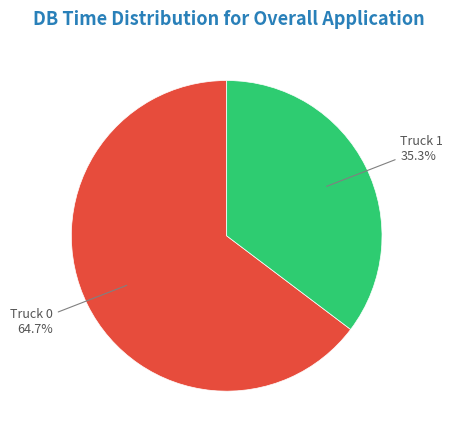

Is Truck 1 the majority of the pie?

No